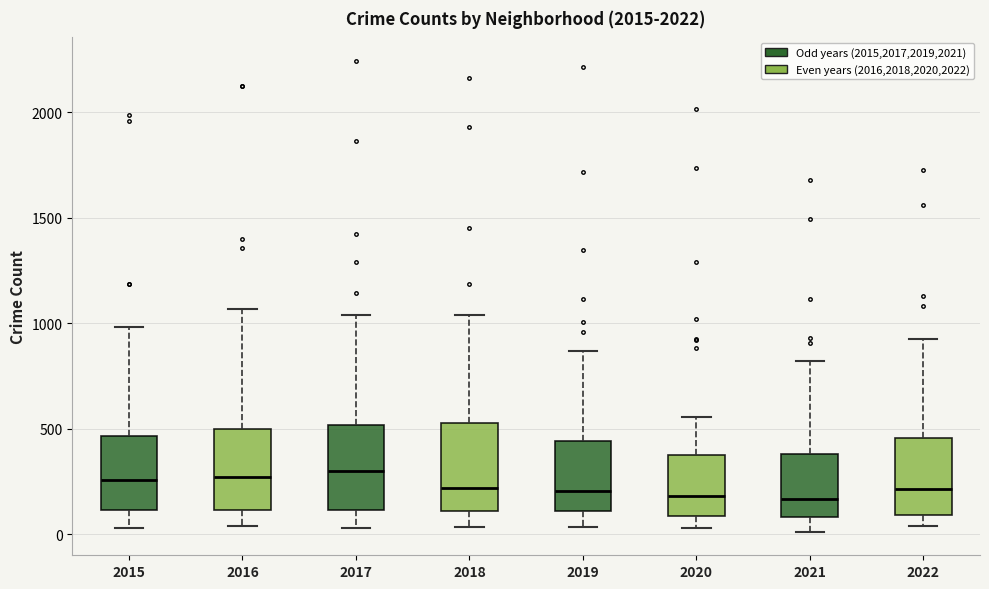

Reading left to right, transcribe this box plot: for each box, give where its median line is, the range the box spans, and where its two whiskers end, as read against the y-axis. The values are not printed on the chart, so give them approximately, as read against the axis.

2015: median 250, box 100 to 450, whiskers 50 to 1000
2016: median 250, box 100 to 500, whiskers 50 to 1050
2017: median 300, box 100 to 500, whiskers 50 to 1050
2018: median 200, box 100 to 500, whiskers 50 to 1050
2019: median 200, box 100 to 450, whiskers 50 to 850
2020: median 200, box 100 to 400, whiskers 50 to 550
2021: median 150, box 100 to 400, whiskers 0 to 800
2022: median 200, box 100 to 450, whiskers 50 to 950